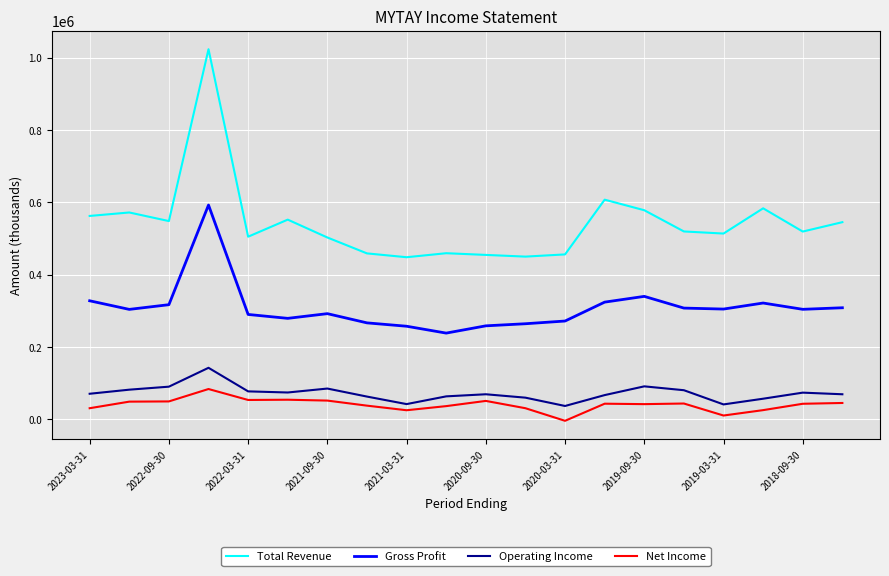

Which series has the widest spread of values?

Total Revenue